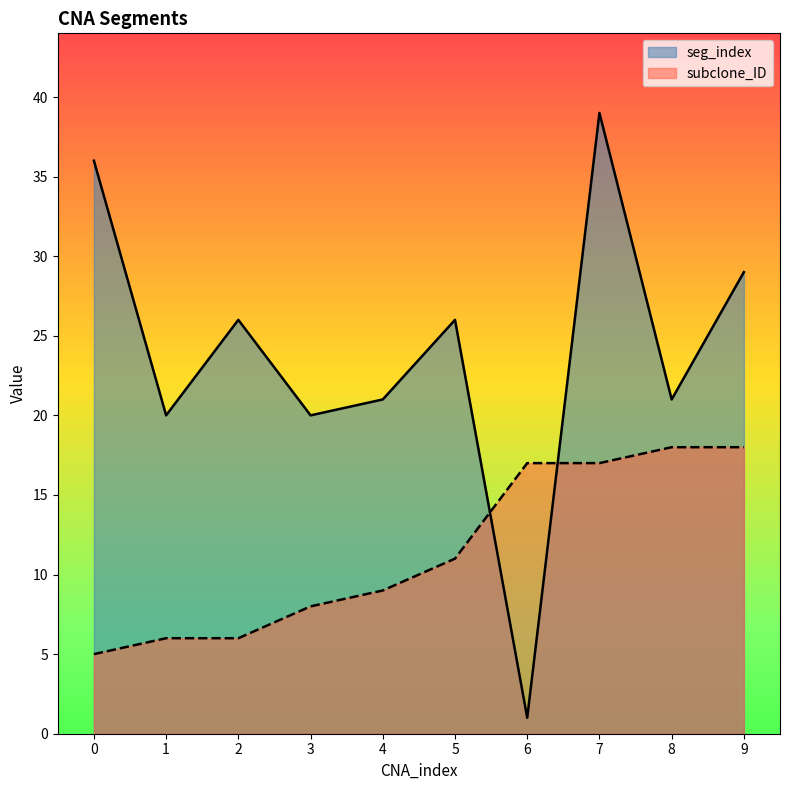

What is the value of the subclone_ID point at the 7th from the left?

17